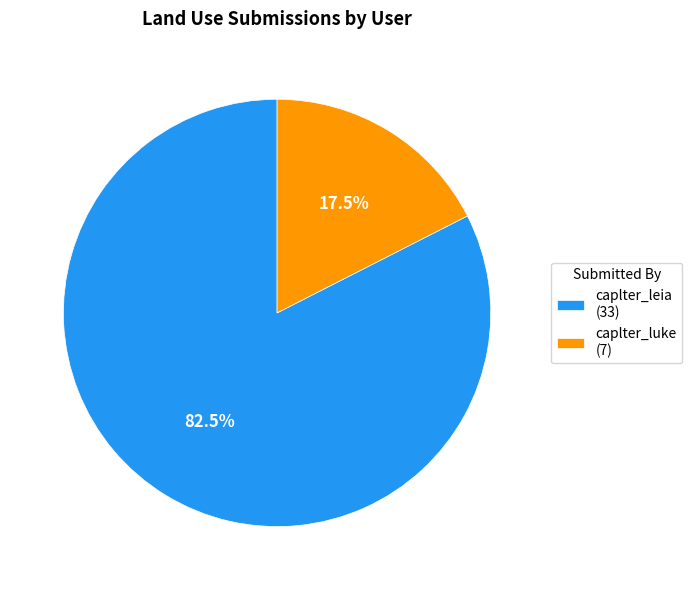

What percentage is NOT represented by caplter_luke?

82.5%